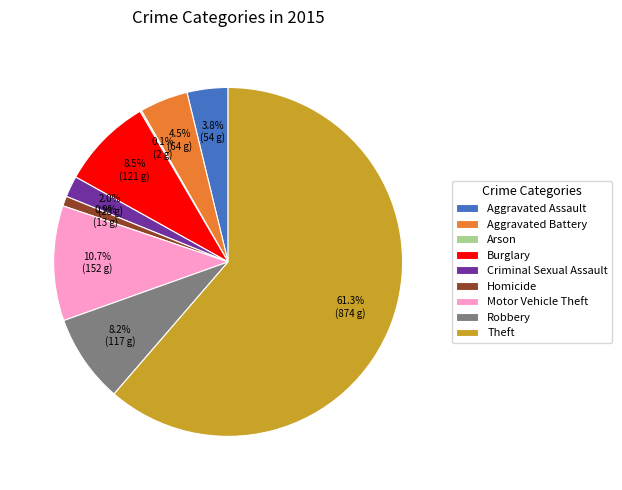

What is the ratio of the value at Aggravated Battery to the value at Burglary?

0.5